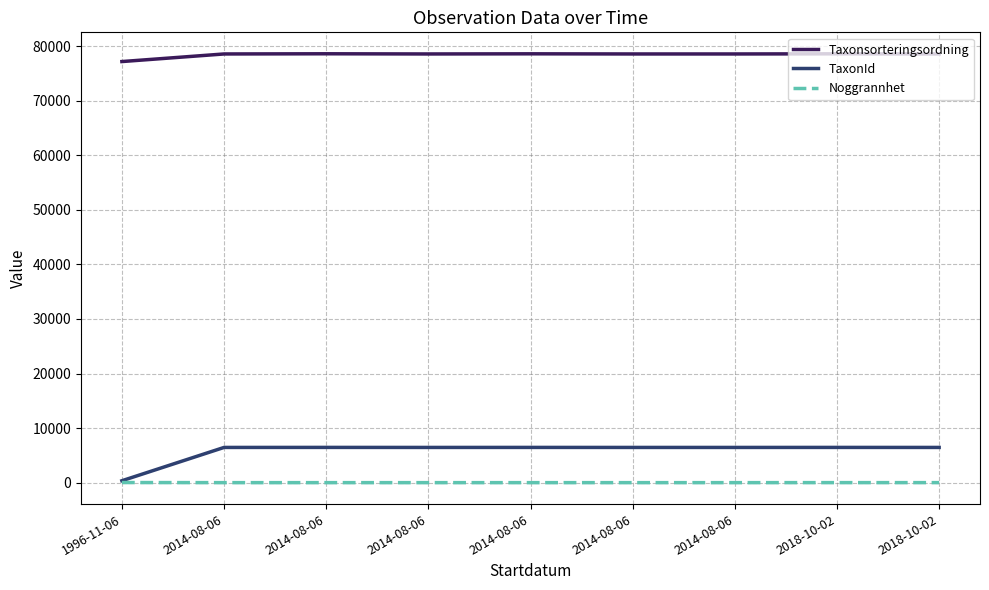

True or false: TaxonId has more than 2 points higher than both neighbors.

True